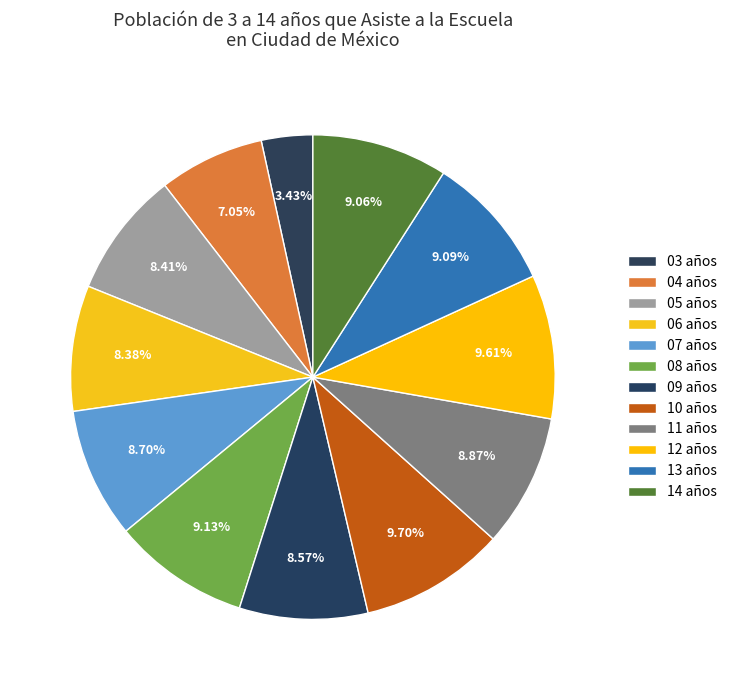

Do 12 años and 07 años together represent more than half of the pie?

No